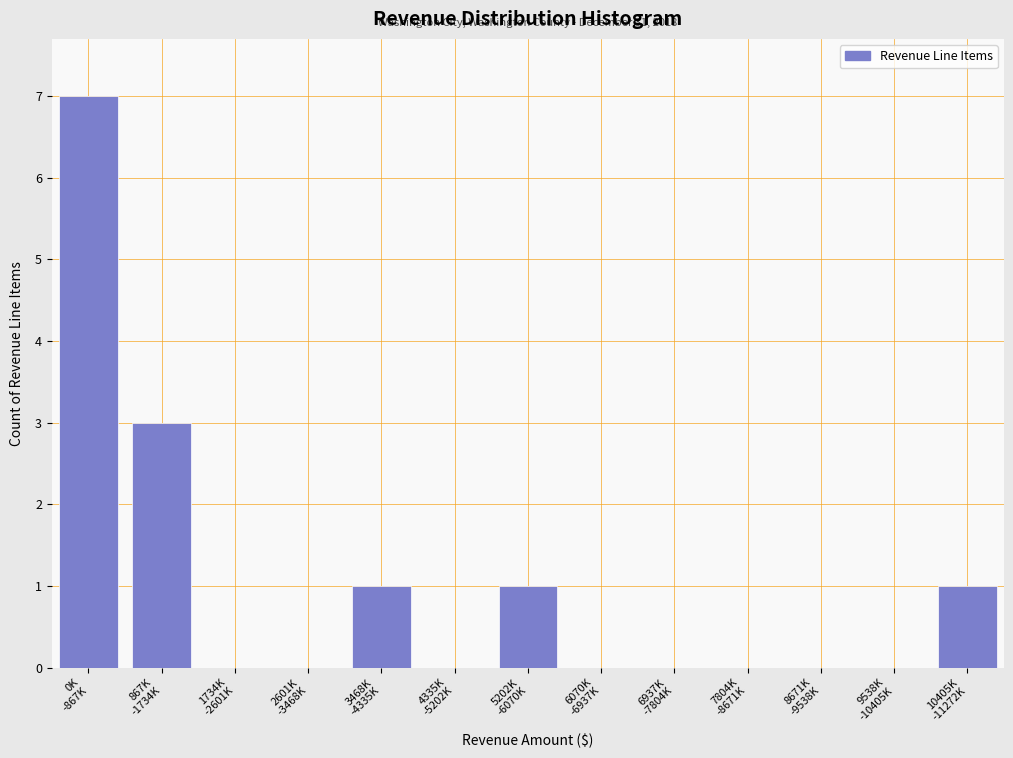

What is the maximum value shown in the chart?

7